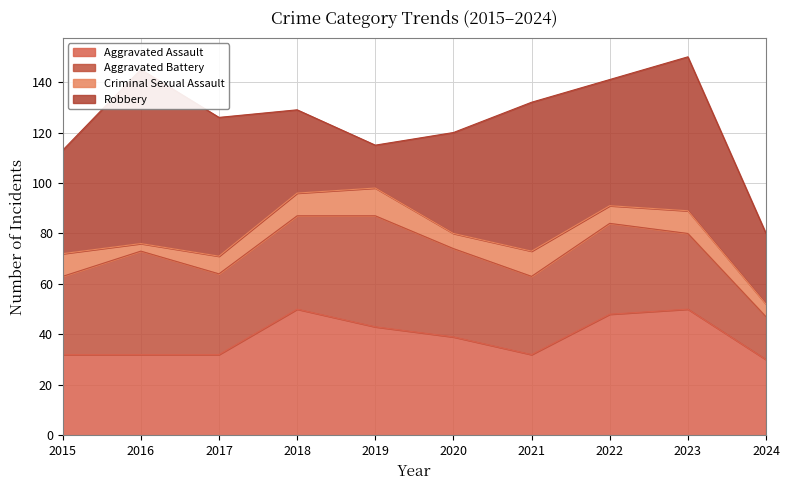

Where do Aggravated Battery and Robbery first cross each other?

2017 and 2018